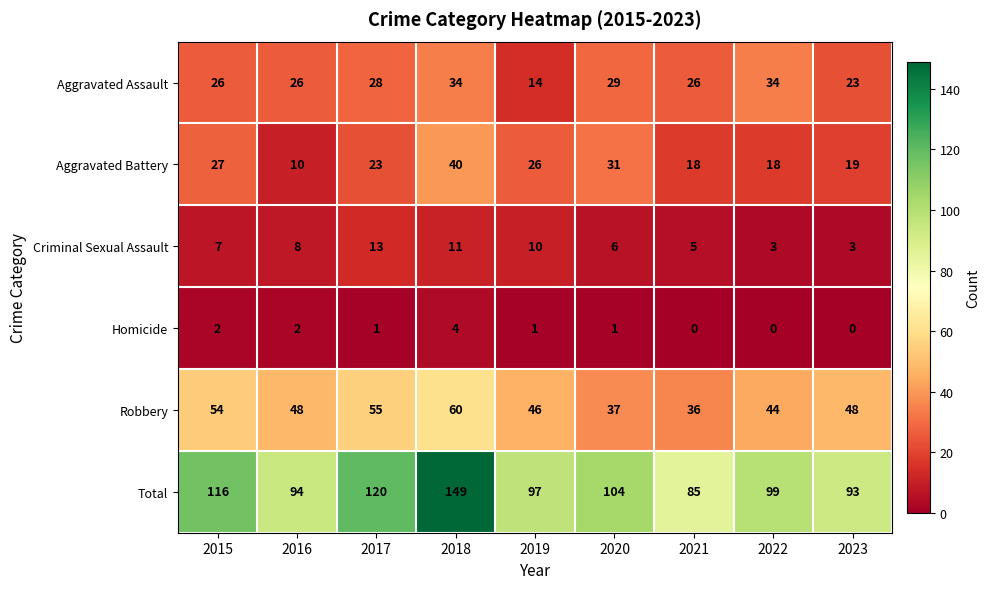

What is the maximum value shown in the chart?

149